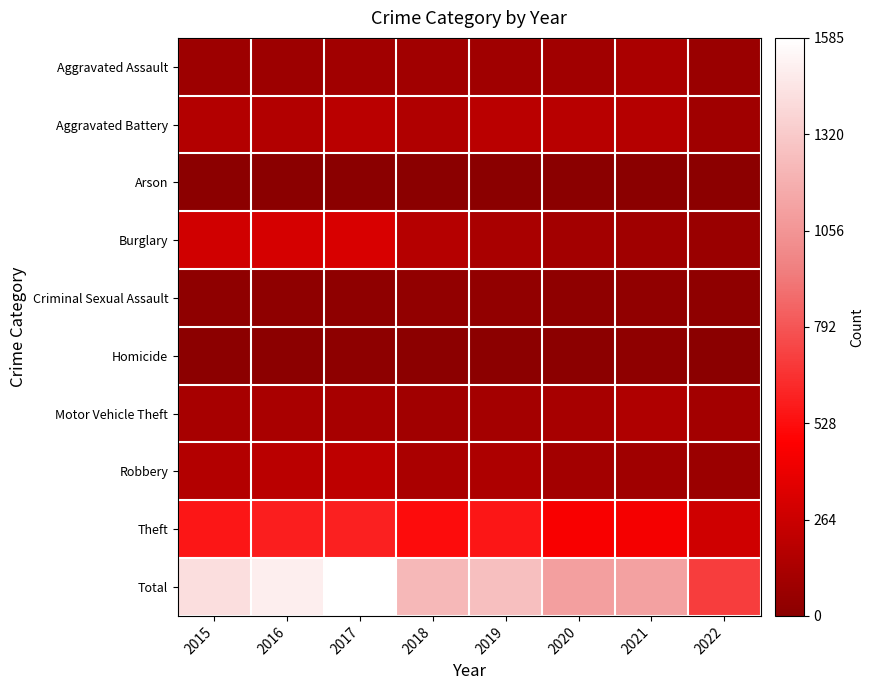

Reading left to right, what are all the values shown in this chart?

Aggravated Assault: 2015=79	2016=79	2017=99	2018=93	2019=91	2020=99	2021=131	2022=64
Aggravated Battery: 2015=169	2016=164	2017=194	2018=160	2019=193	2020=186	2021=175	2022=87
Arson: 2015=8	2016=3	2017=4	2018=6	2019=4	2020=5	2021=3	2022=8
Burglary: 2015=286	2016=307	2017=318	2018=176	2019=127	2020=104	2021=92	2022=64
Criminal Sexual Assault: 2015=21	2016=20	2017=23	2018=33	2019=31	2020=24	2021=26	2022=19
Homicide: 2015=7	2016=10	2017=13	2018=12	2019=8	2020=9	2021=19	2022=6
Motor Vehicle Theft: 2015=121	2016=128	2017=122	2018=96	2019=107	2020=123	2021=149	2022=104
Robbery: 2015=172	2016=196	2017=213	2018=132	2019=143	2020=101	2021=88	2022=69
Theft: 2015=561	2016=594	2017=599	2018=521	2019=563	2020=453	2021=435	2022=284
Total: 2015=1424	2016=1501	2017=1585	2018=1229	2019=1267	2020=1104	2021=1118	2022=705